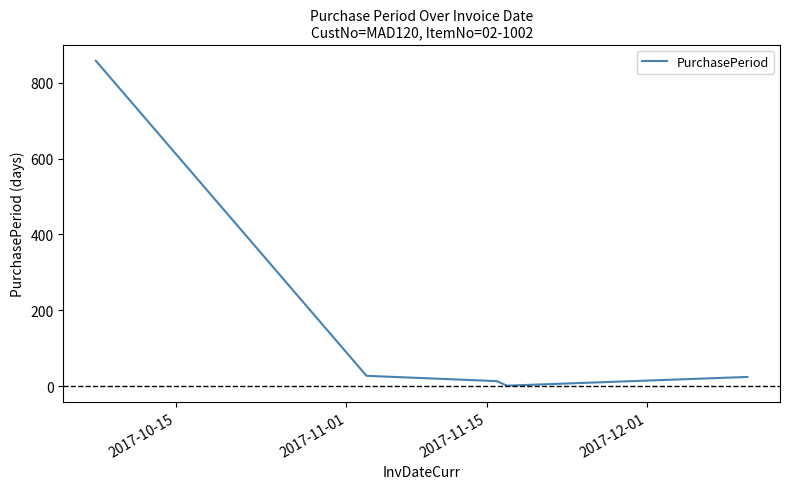

True or false: there are more than 2 points higher than both neighbors.

False